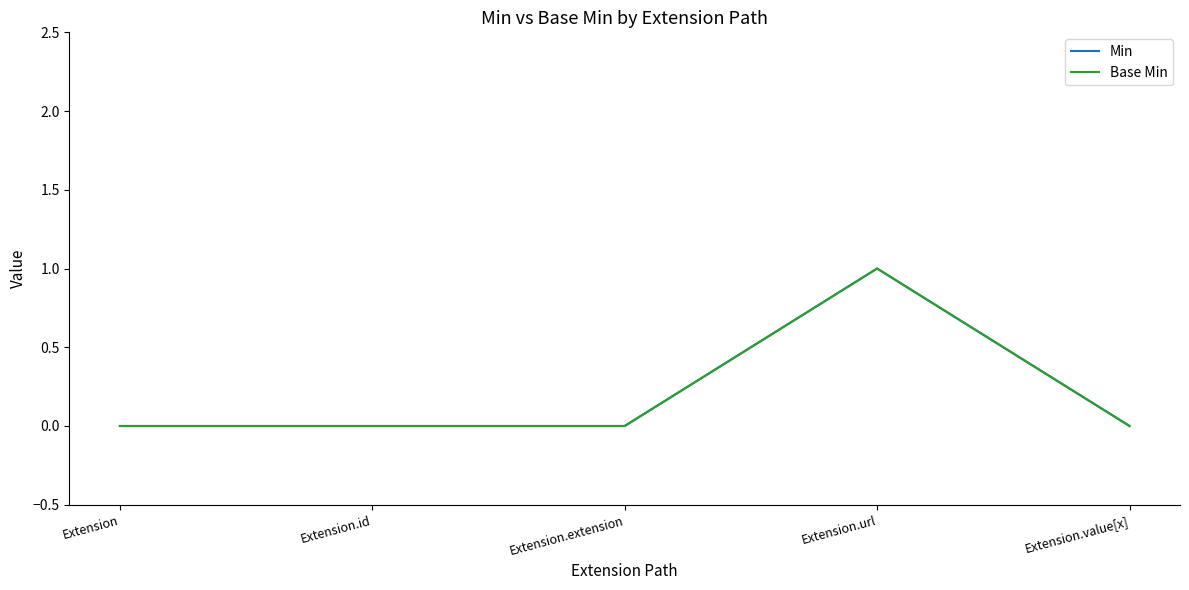

Rank the series by their maximum value, from lowest to highest.

Min, Base Min